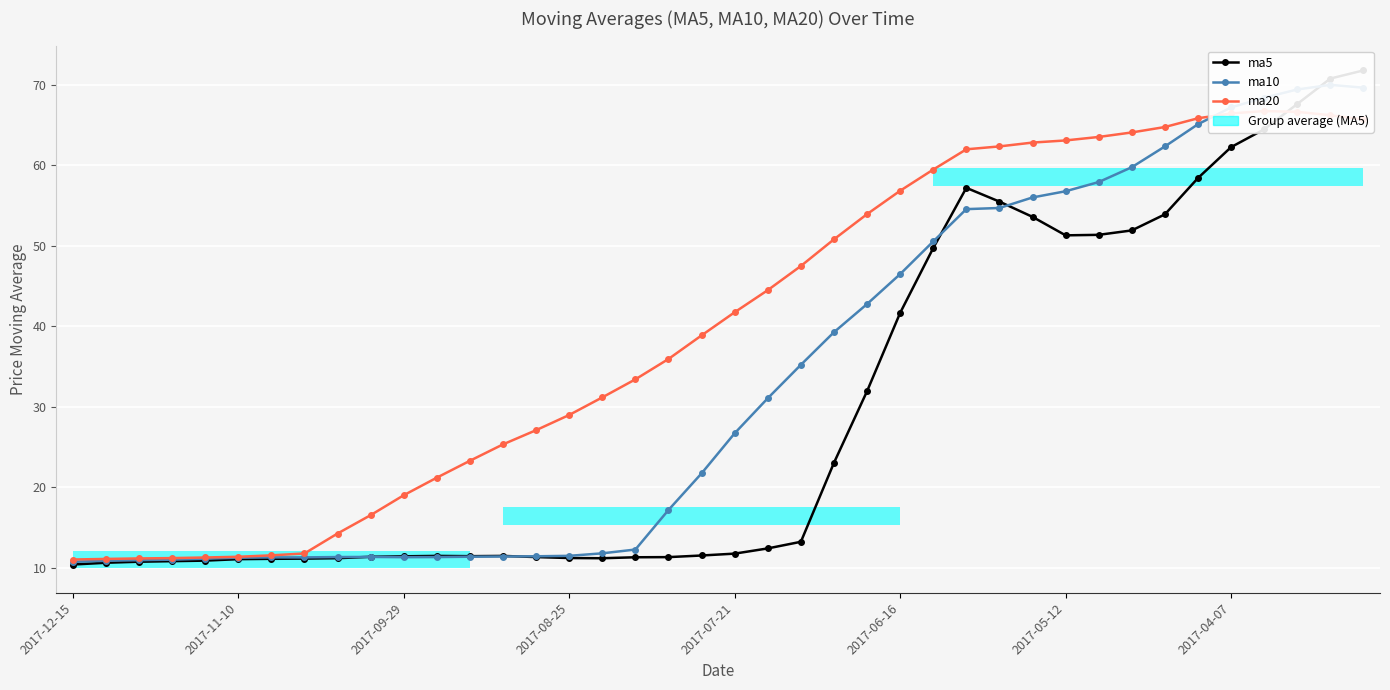

What position from the left is 2017-11-10?

6